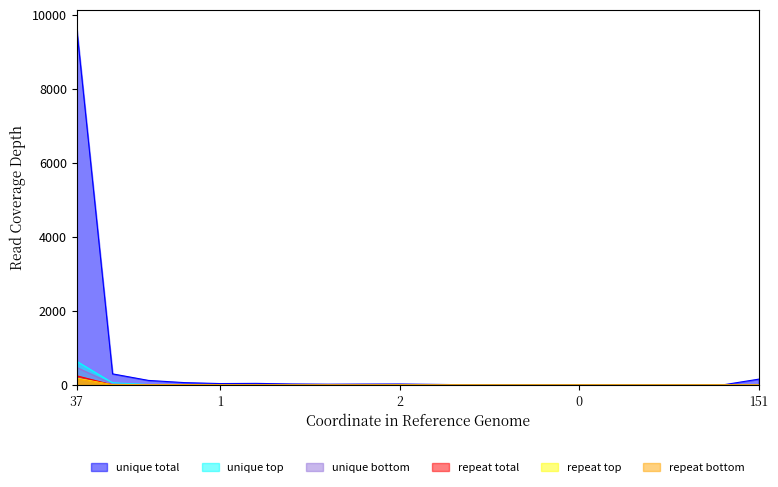

Which series has the largest range (max minus min)?

unique total